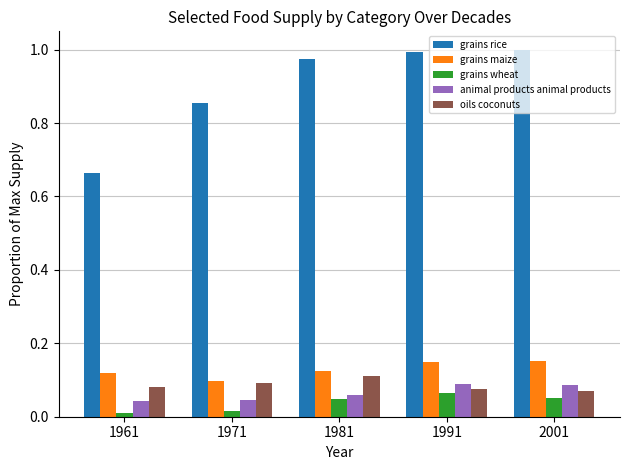

What is the difference between the maximum and minimum values in the grains rice series?

0.3